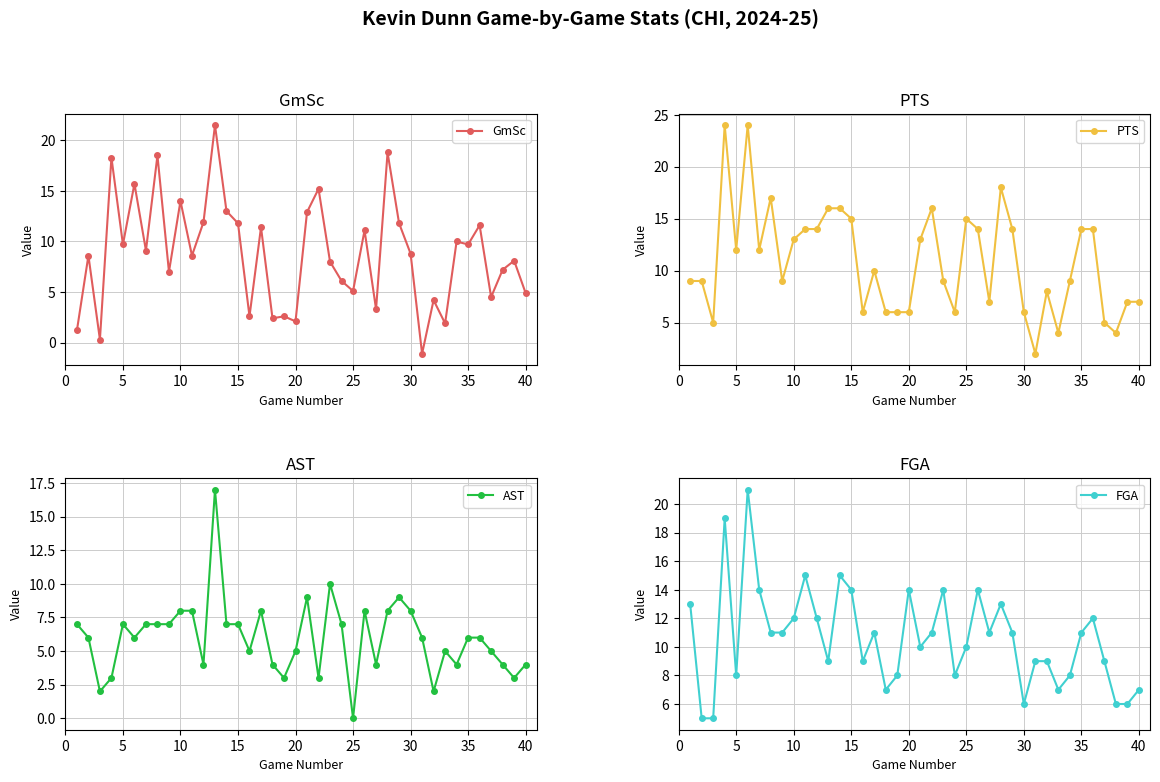

The GmSc series shows 9.7 at 5. True or false?

True